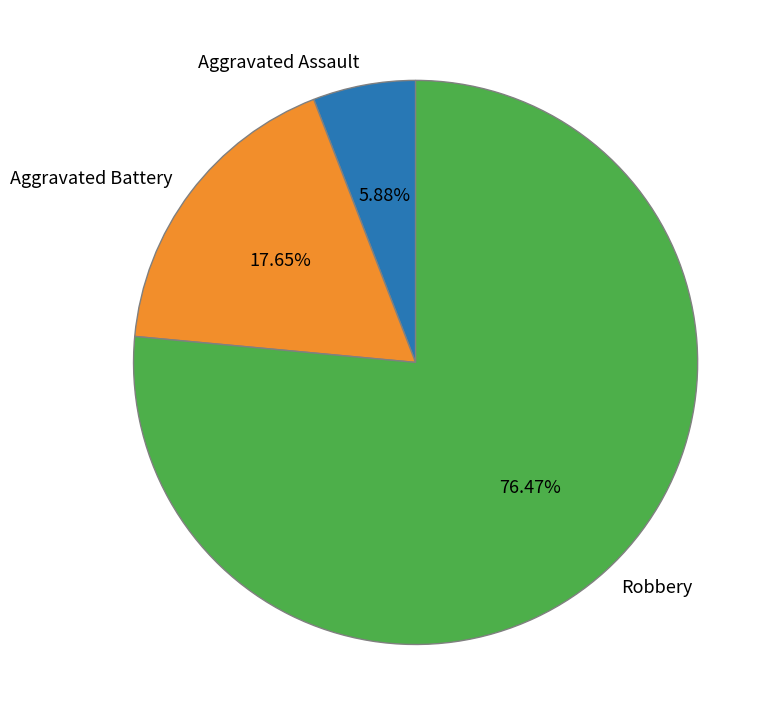

Is it true that Aggravated Battery is 30% of the pie?

False